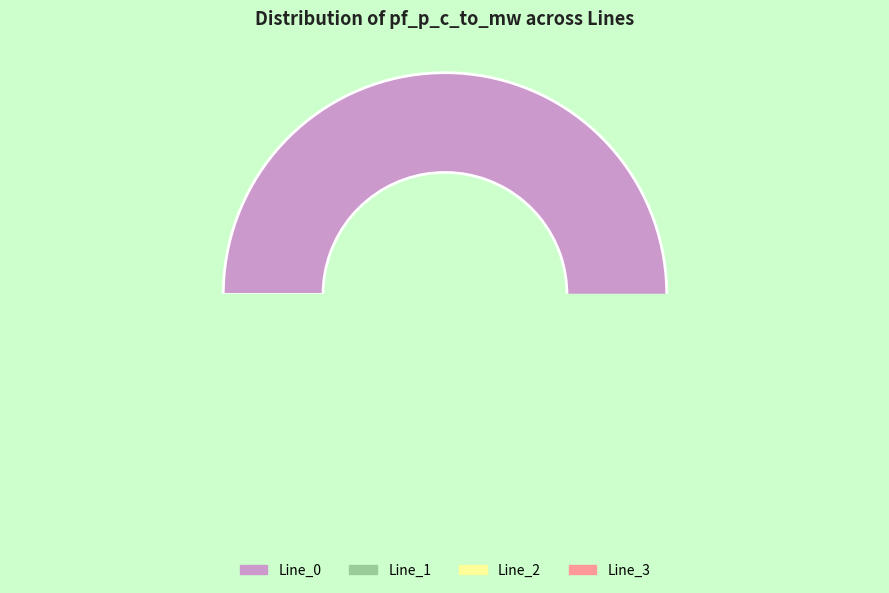

Count the number of slices in the pie.

4